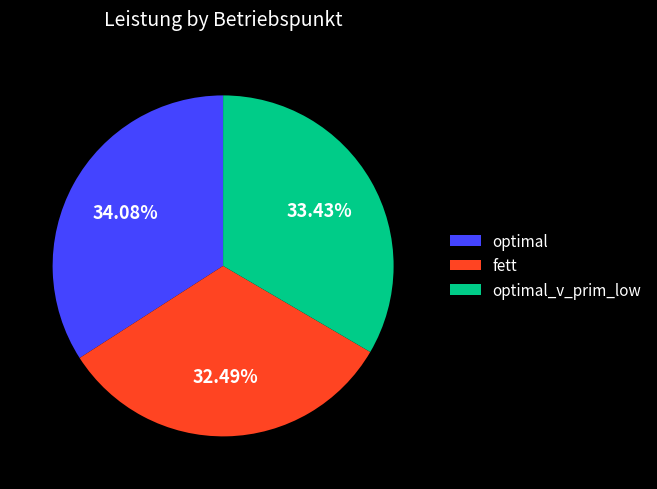

Rank the categories by value from highest to lowest.

optimal, optimal_v_prim_low, fett